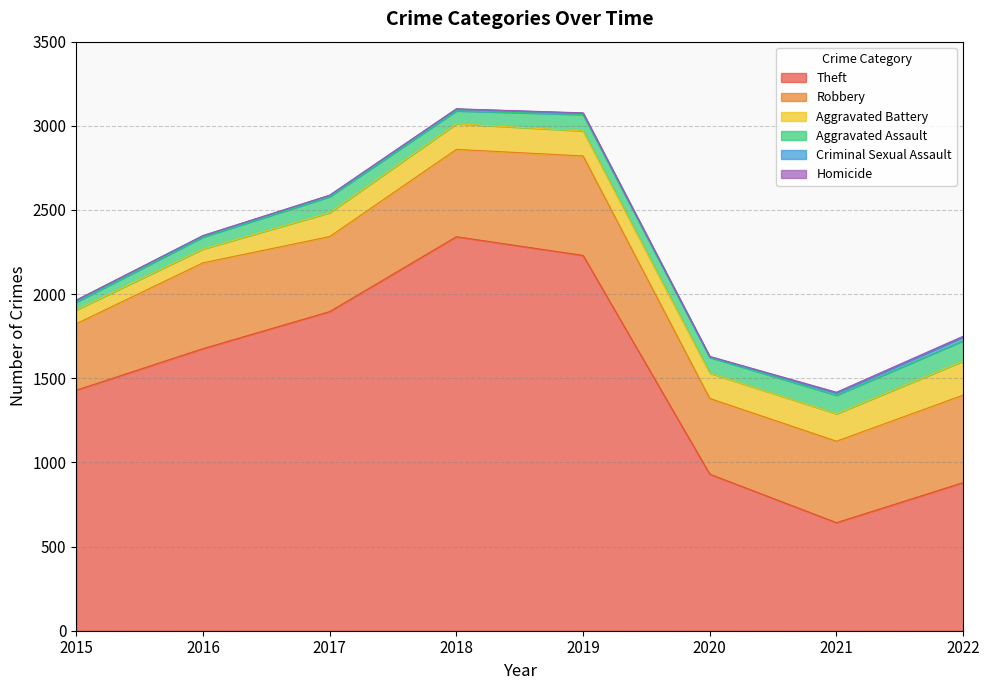

What is the sum of all Robbery values?

3915